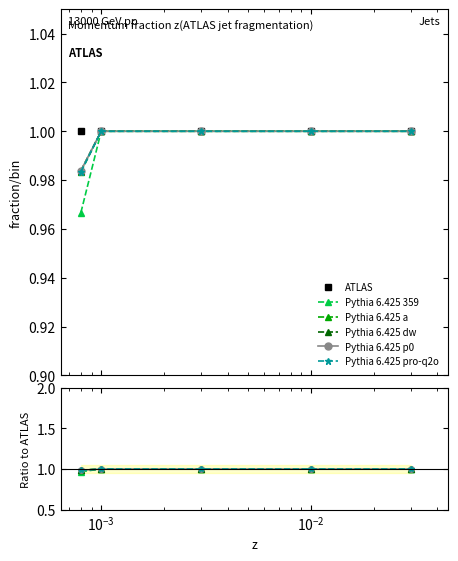

True or false: Pythia 6.425 dw has more than 0 points higher than both neighbors.

False